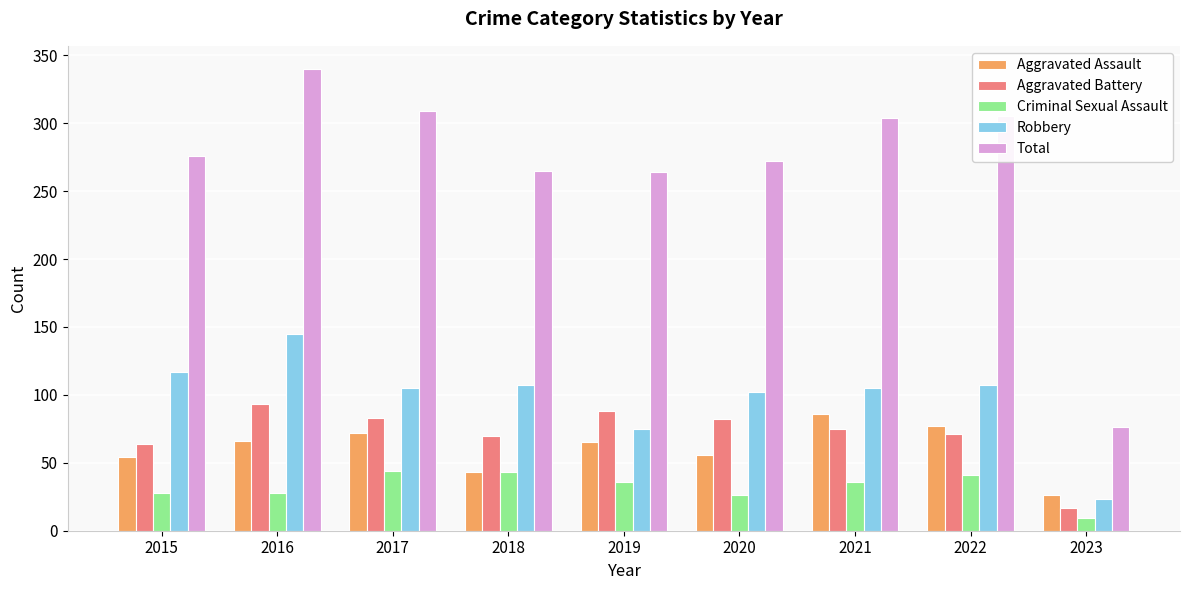

What is the spread (max minus min) of values at 2021?

268